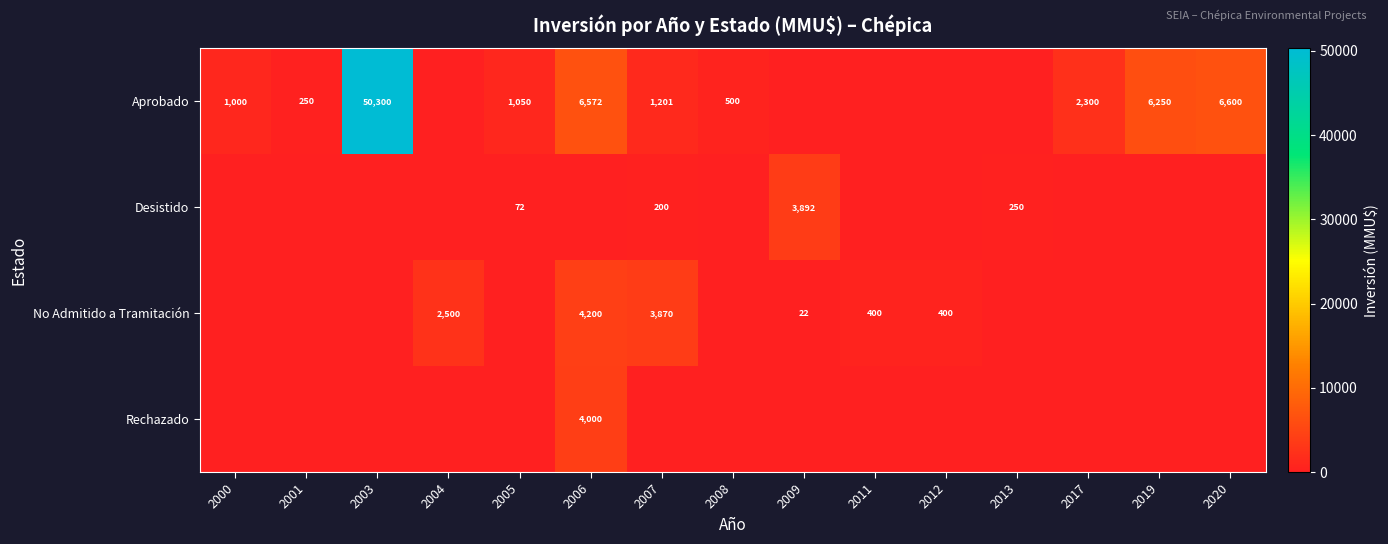

Which label corresponds to the smallest value in the chart?

2004